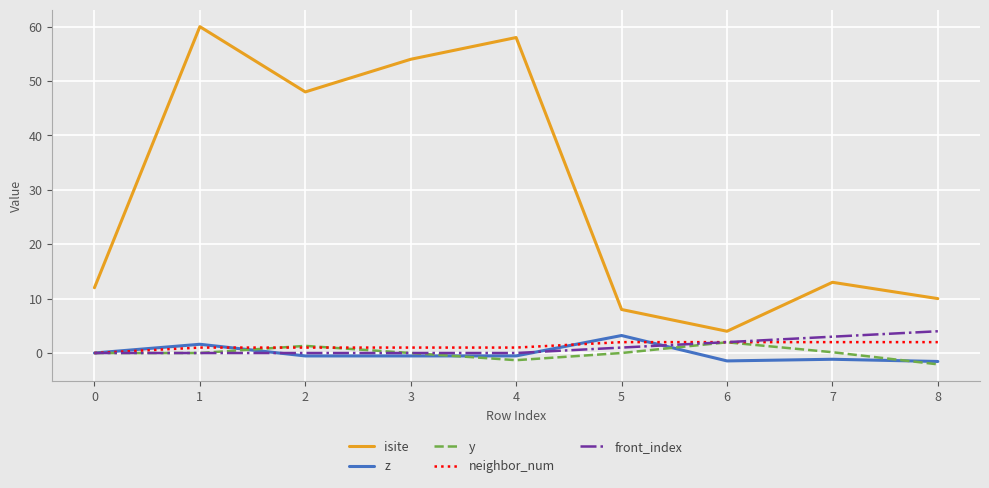

What is the average value of the isite series?

29.7